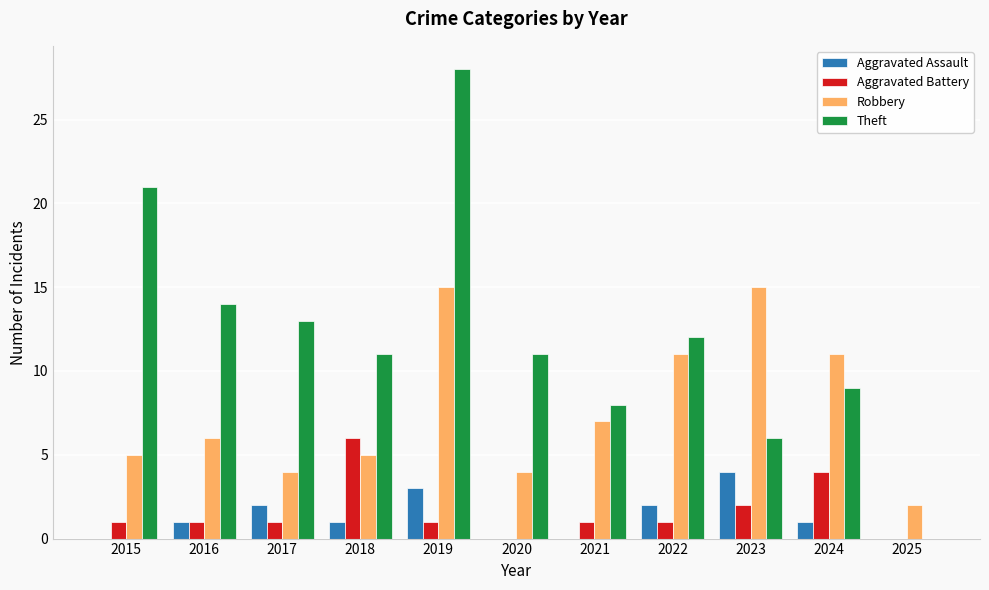

Reading right to left, list all the values displayed in this chart.

Aggravated Assault: 0	1	4	2	0	0	3	1	2	1	0
Aggravated Battery: 0	4	2	1	1	0	1	6	1	1	1
Robbery: 2	11	15	11	7	4	15	5	4	6	5
Theft: 0	9	6	12	8	11	28	11	13	14	21